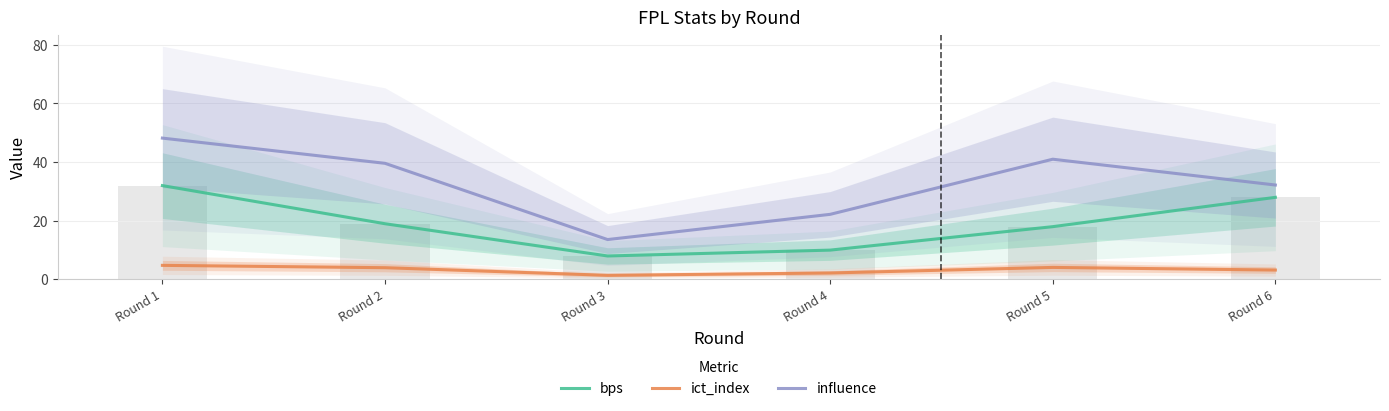

What is the difference between the maximum and minimum values in the bps series?

24.0